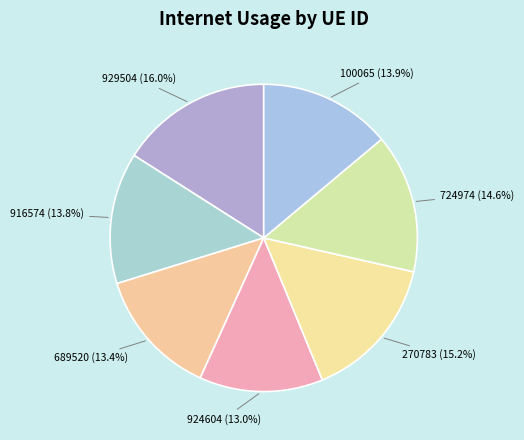

The 929504 slice represents 6% of the pie. True or false?

False